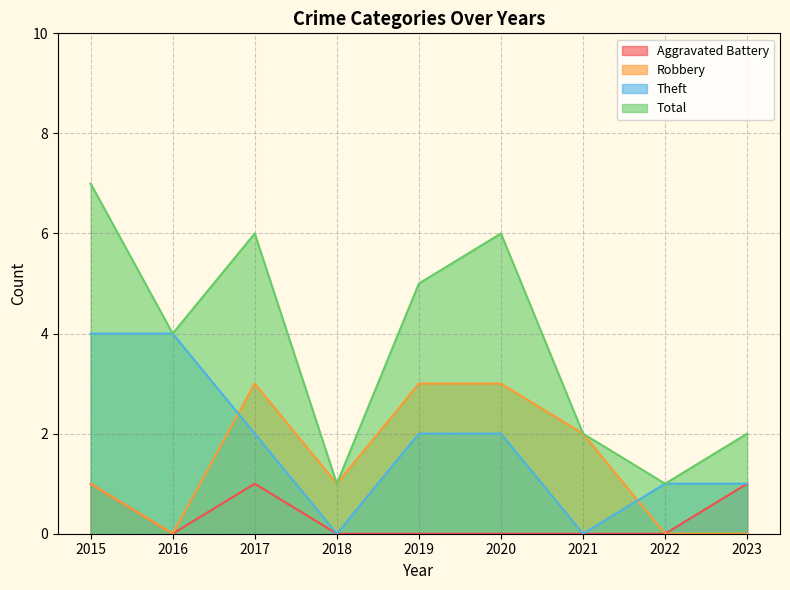

List the labels in order of Robbery value, largest first.

2017, 2019, 2020, 2021, 2015, 2018, 2016, 2022, 2023